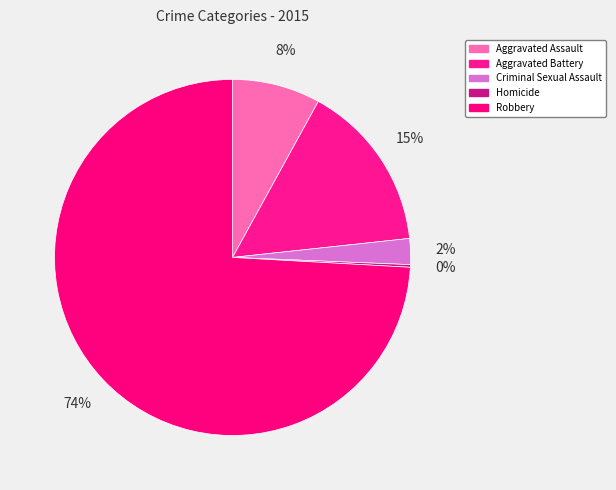

What percentage do Aggravated Battery and Criminal Sexual Assault together represent?

17.6%